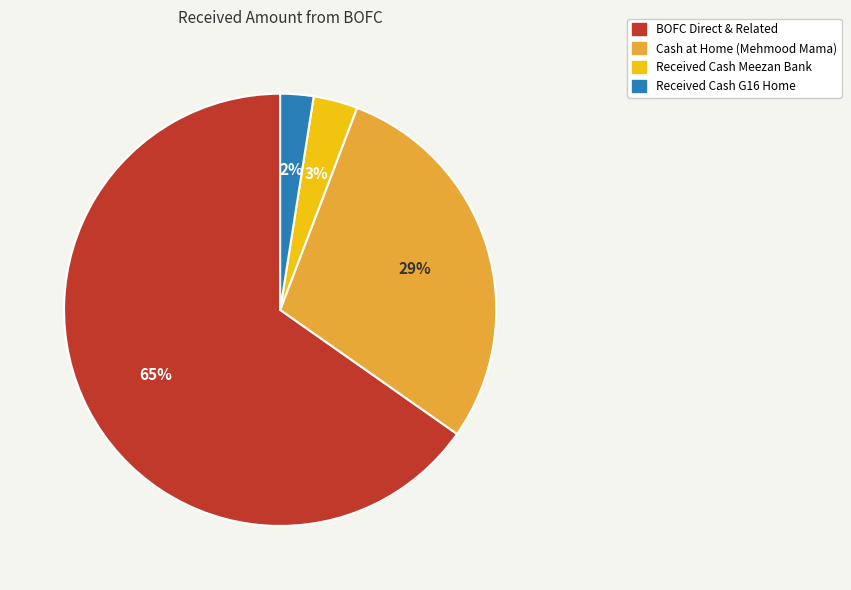

Count the number of slices in the pie.

4